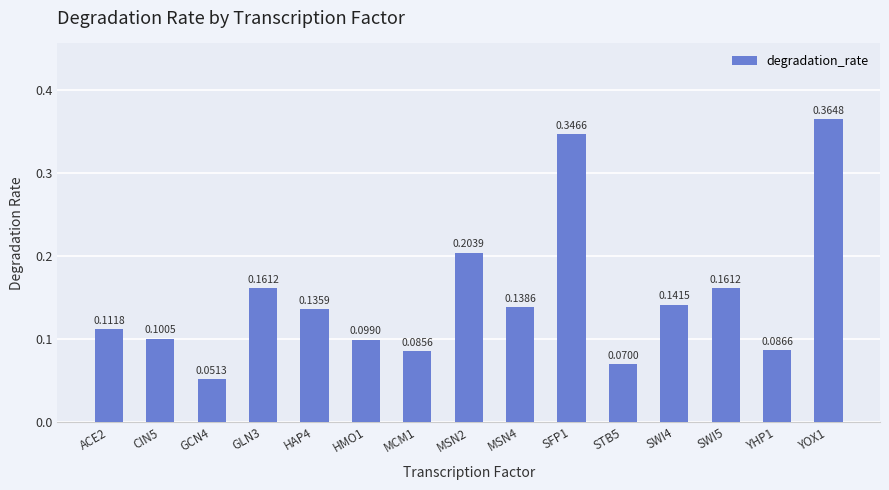

Between MSN2 and SFP1, which is larger?

SFP1